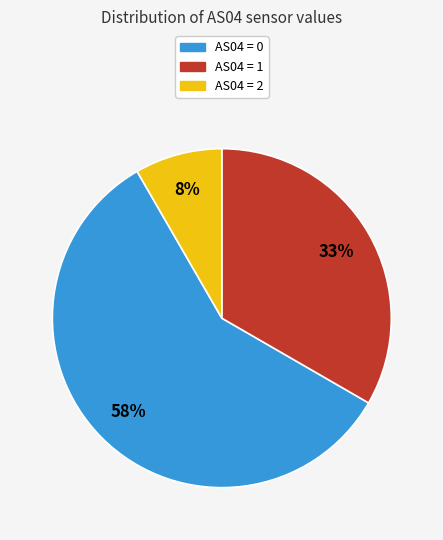

The AS04 = 1 slice represents 33% of the pie. True or false?

True